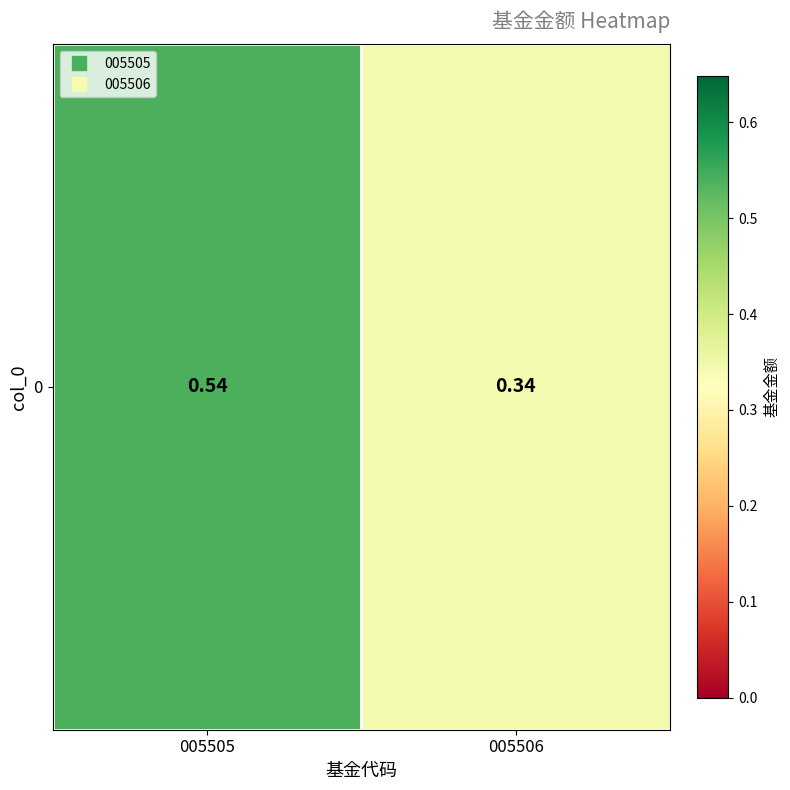

The value at 005505 is 0.5. True or false?

True